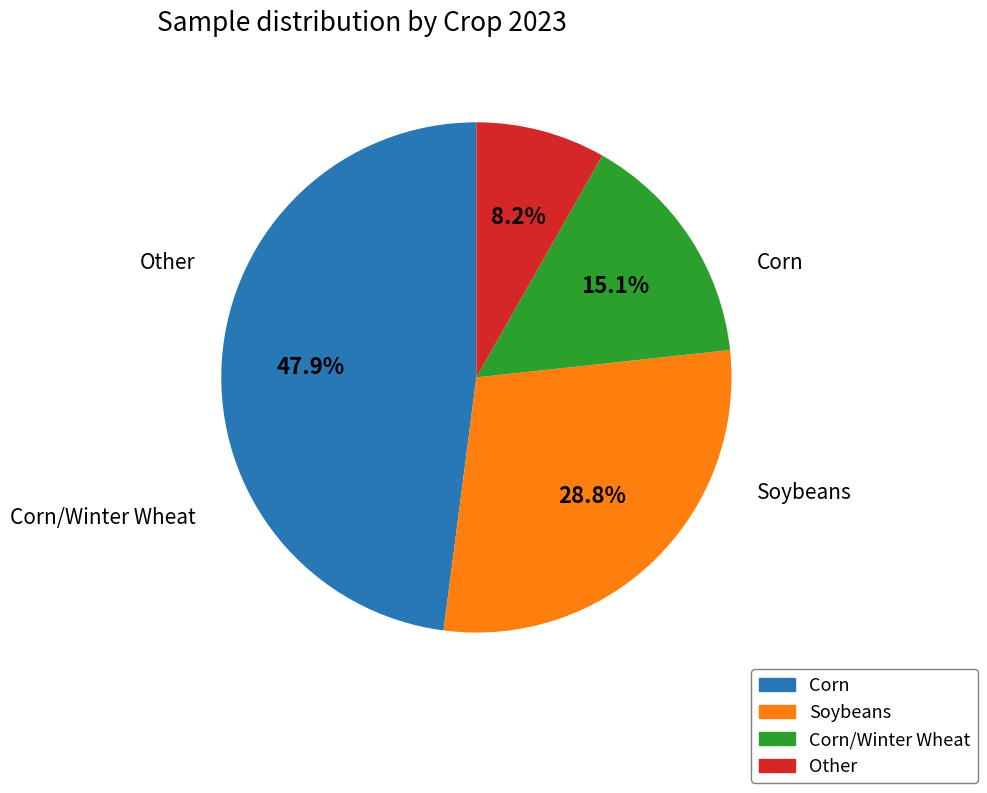

What percentage is the Other slice, to the nearest percent?

8%